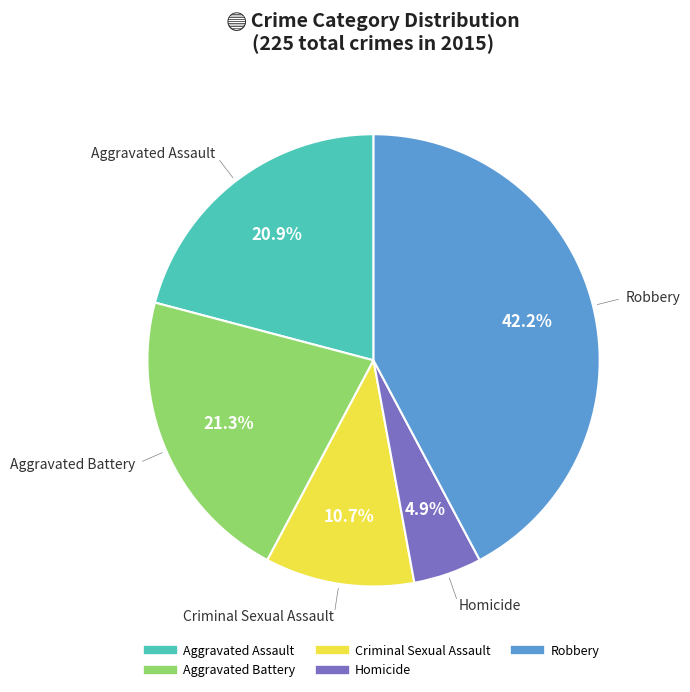

What is the total percentage of Criminal Sexual Assault and Homicide?

15.6%